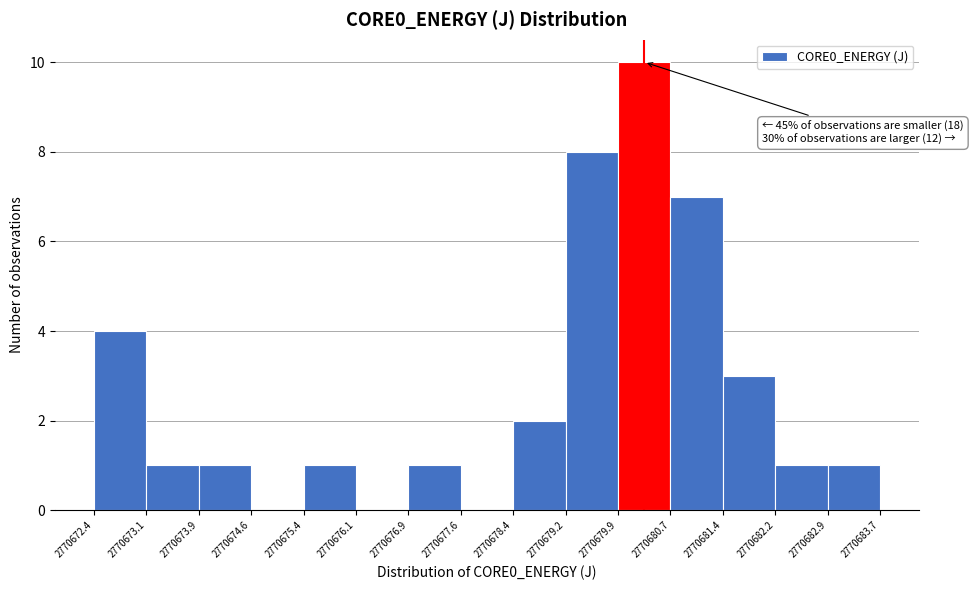

Over which range of the x-axis is the bar tallest?

2770679.9 to 2770680.7